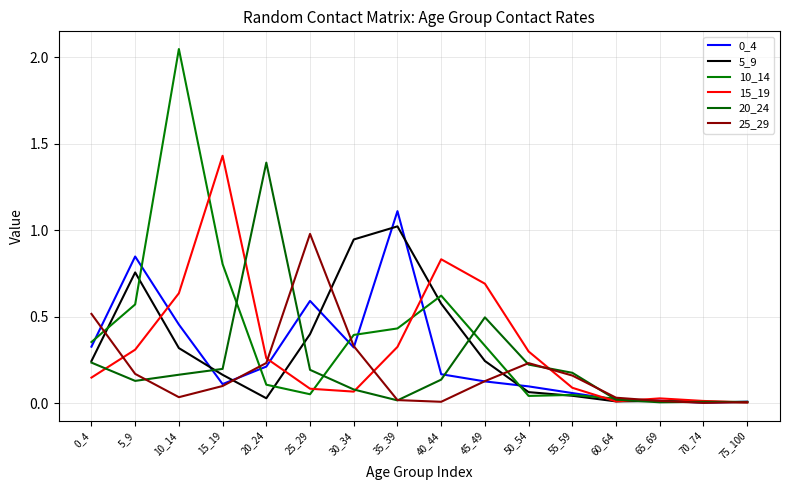

In 0_4, how many points are higher than both neighbors (excluding endpoints)?

3